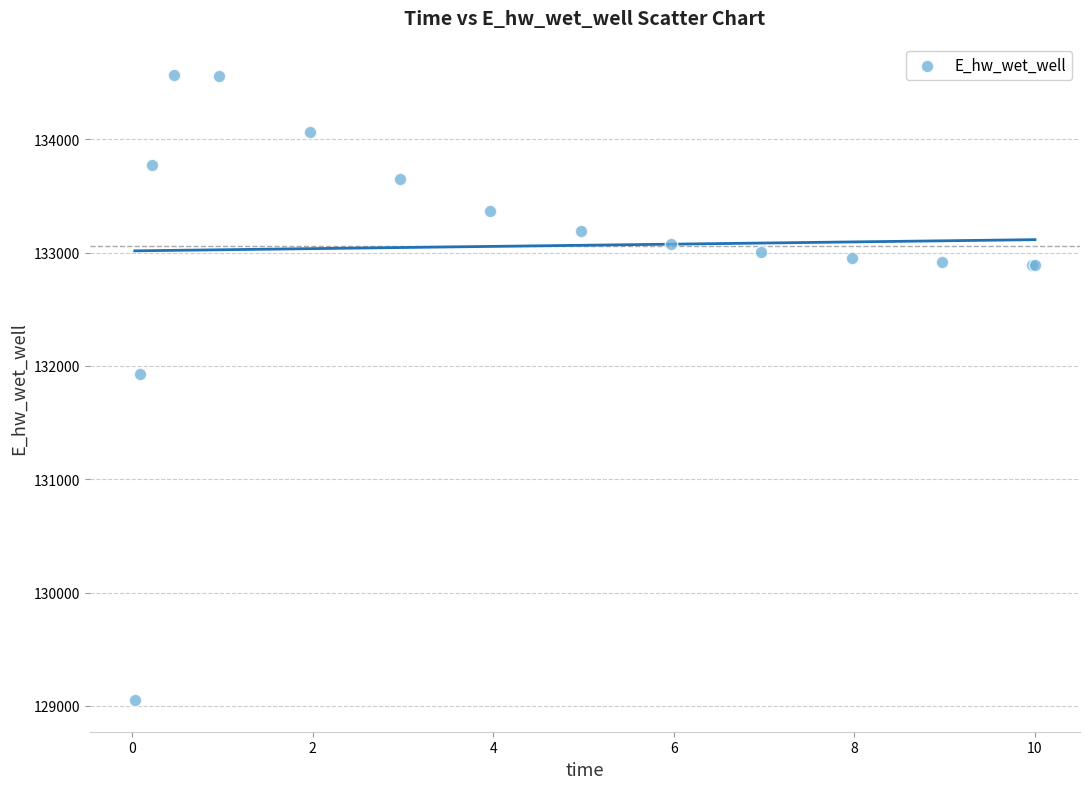

What Y value in the scatter plot is closest to 131808?

131928.9